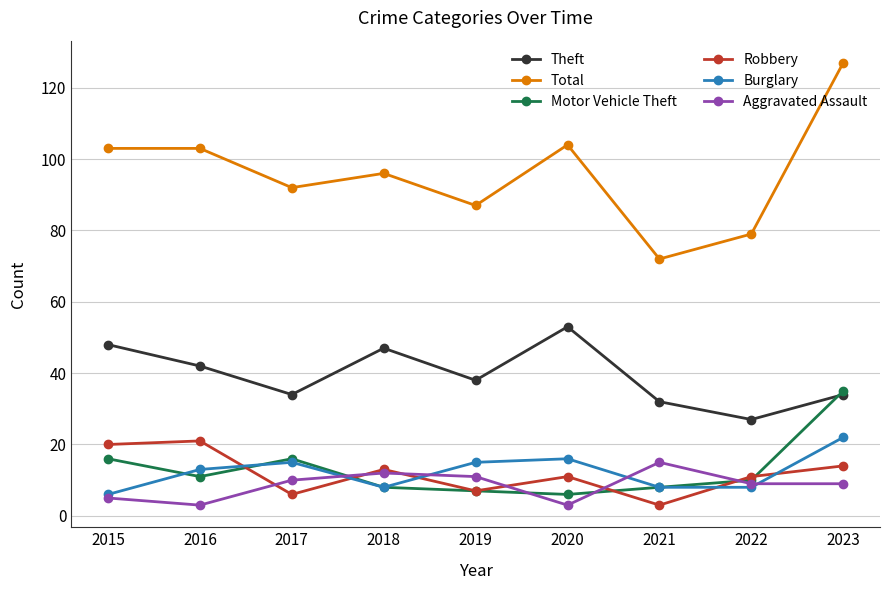

Does the chart have visible grid lines?

Yes